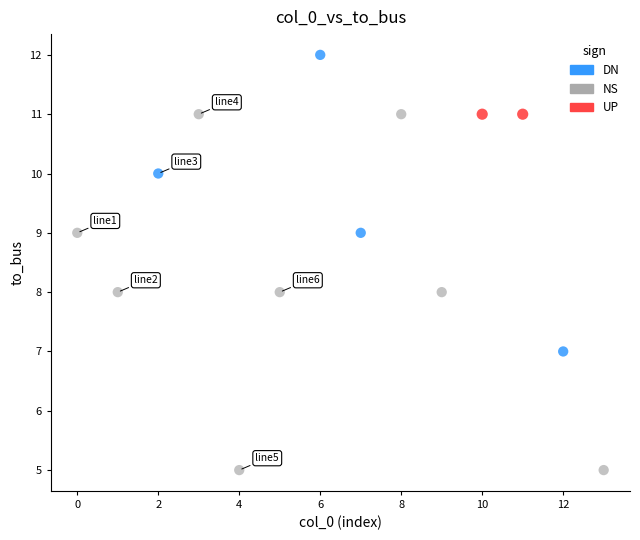

What are all the series names shown in the legend?

DN, NS, UP